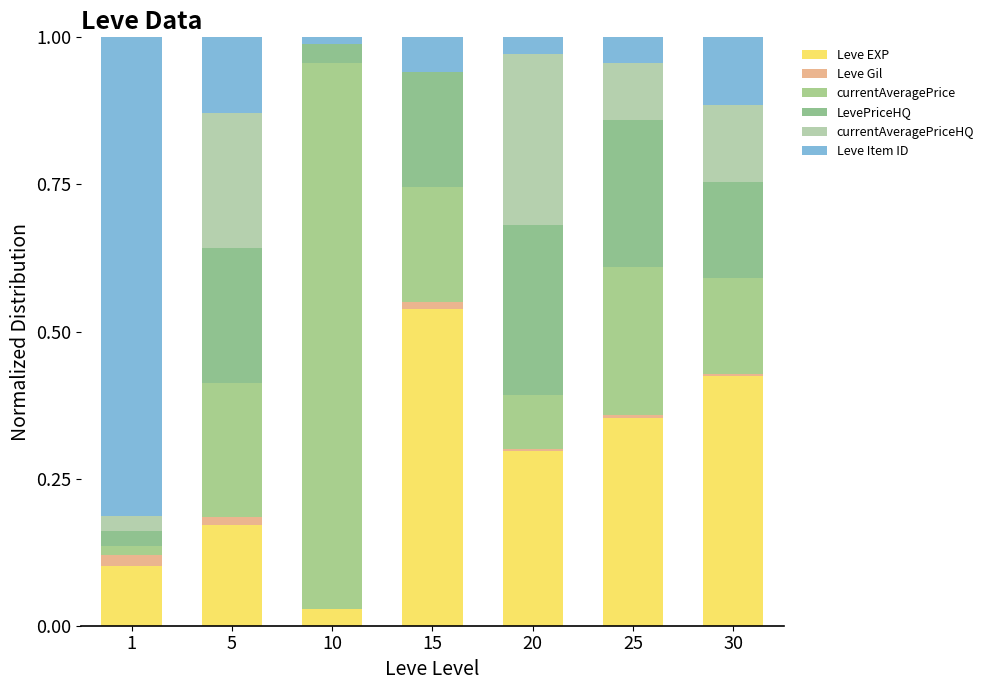

List the labels in order of LevePriceHQ value, largest first.

20, 25, 5, 15, 30, 10, 1